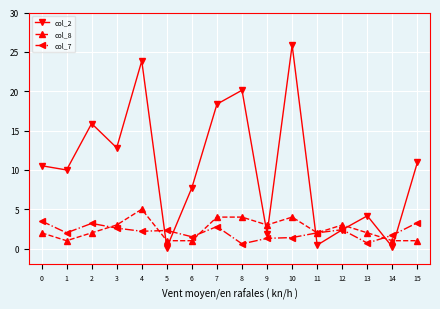

How many interior local valleys does the col_2 series have?

6